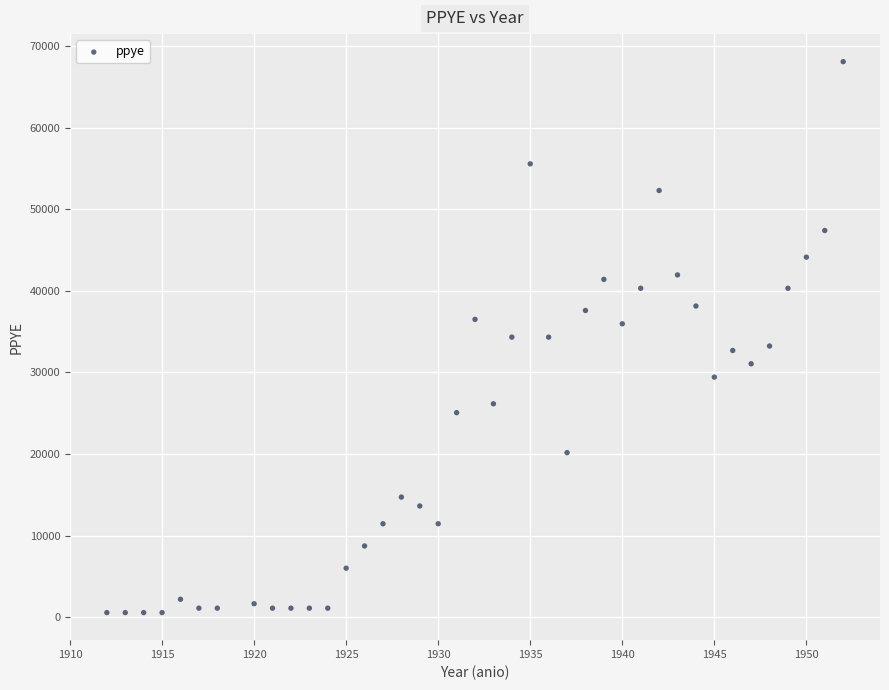

What is the range of X values (max minus min)?

40.0